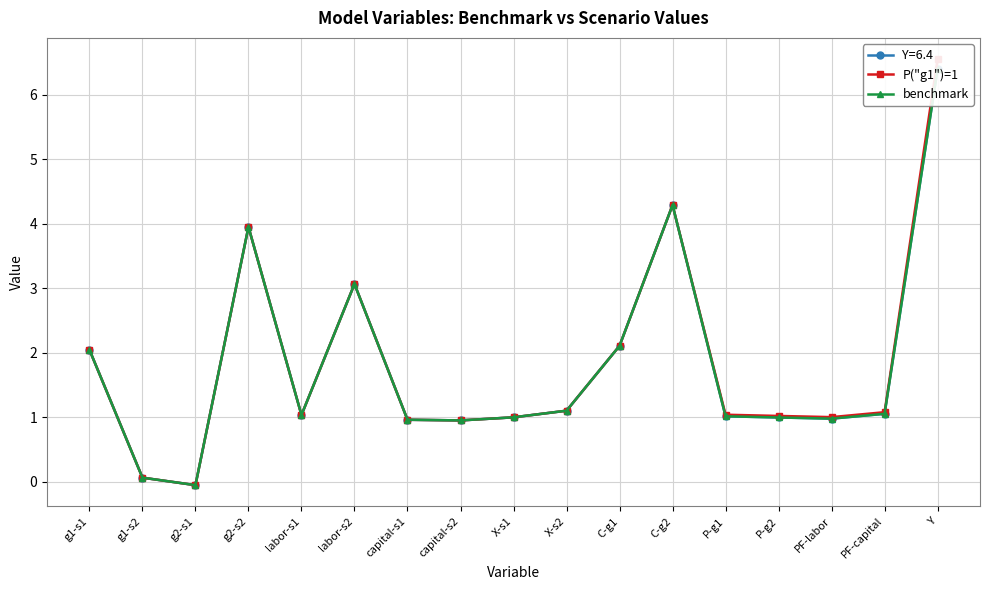

The value of benchmark at PF-capital is 1.1. True or false?

True